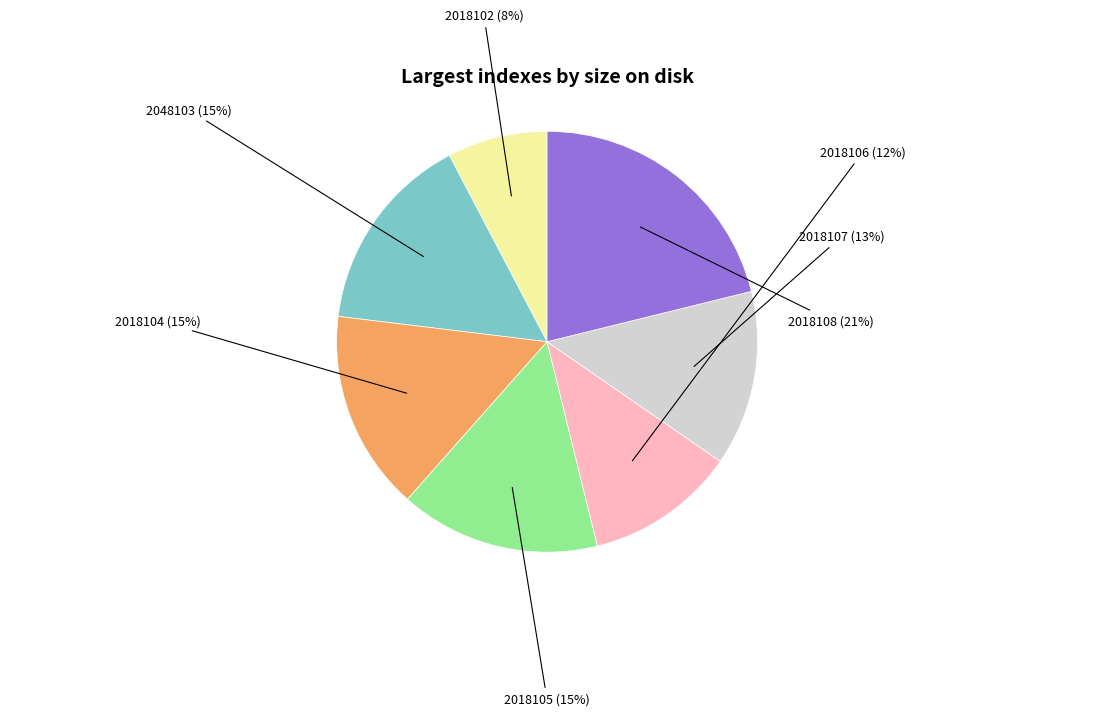

Is there any slice that represents more than half of the pie?

No